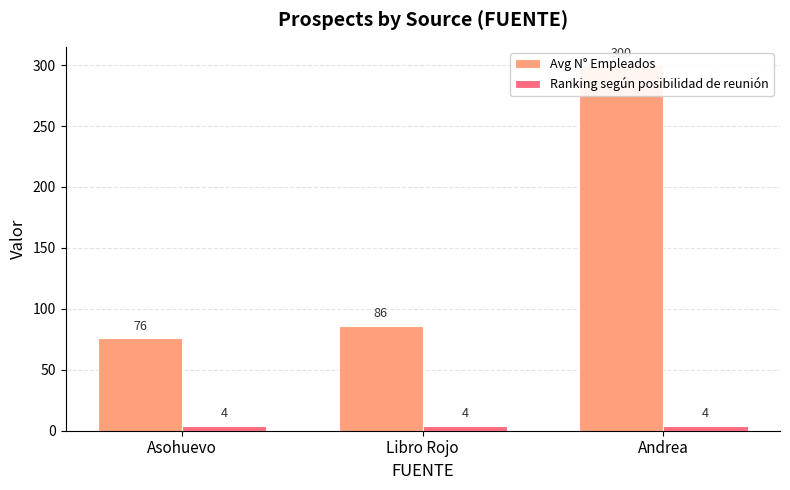

How many bars are there in total?

6